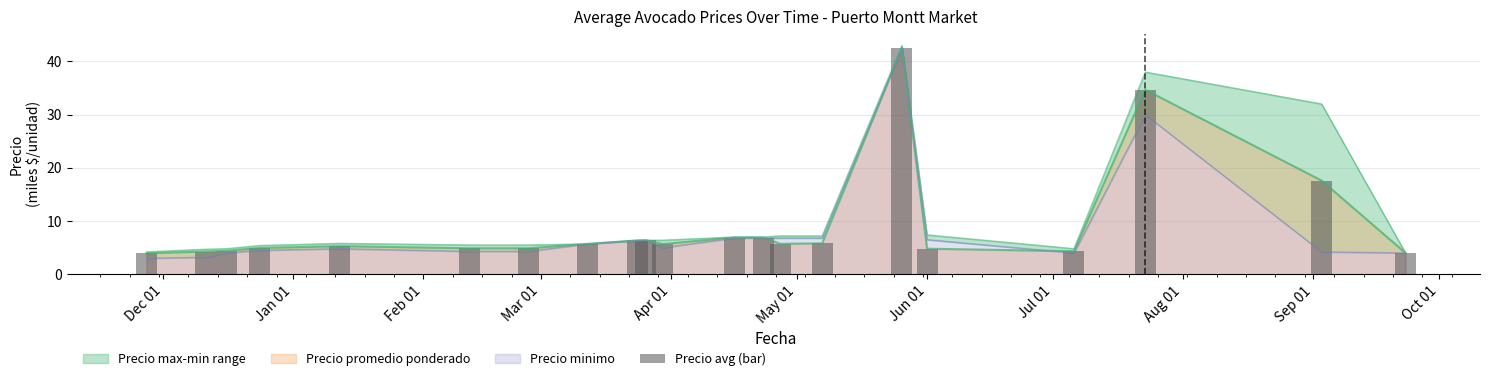

At which category does the chart reach its minimum across all series?

Dec 01